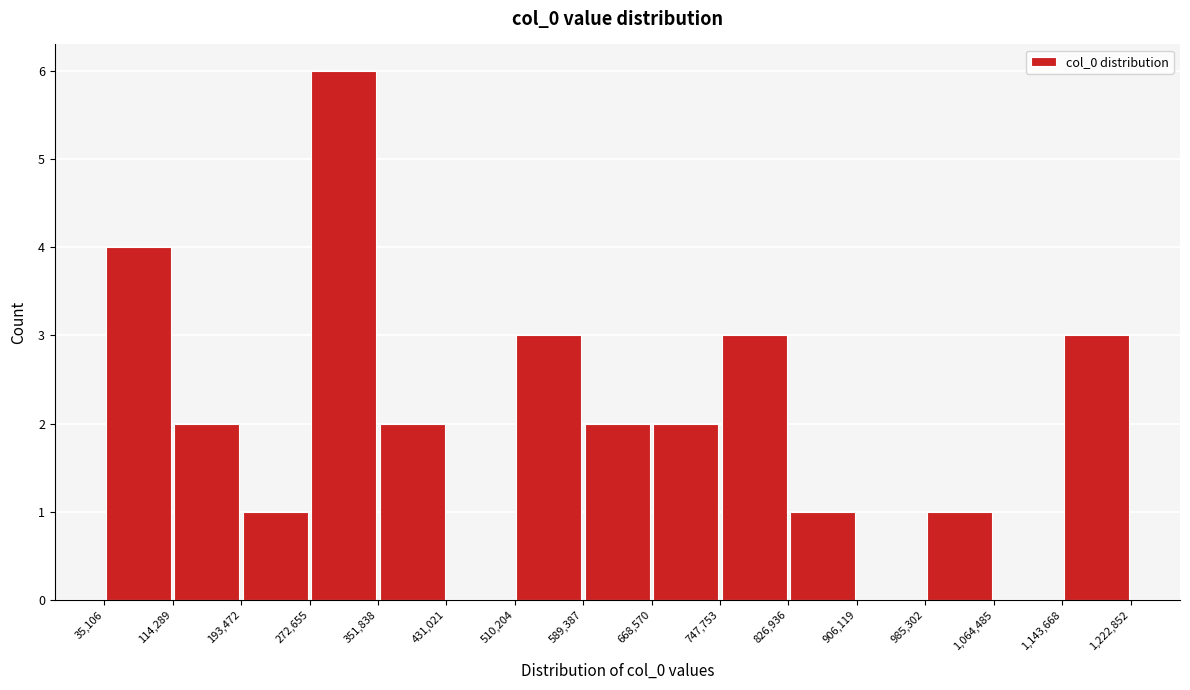

Reading left to right, list every bar in this chart as the range it spans on the x-axis followed by its height. The values are not printed on the chart, so give them approximately, as read against the axis.

35,106 to 114,289: 4
114,289 to 193,472: 2
193,472 to 272,655: 1
272,655 to 351,838: 6
351,838 to 431,021: 2
431,021 to 510,204: 0
510,204 to 589,387: 3
589,387 to 668,570: 2
668,570 to 747,753: 2
747,753 to 826,936: 3
826,936 to 906,119: 1
906,119 to 985,302: 0
985,302 to 1,064,485: 1
1,064,485 to 1,143,668: 0
1,143,668 to 1,222,852: 3